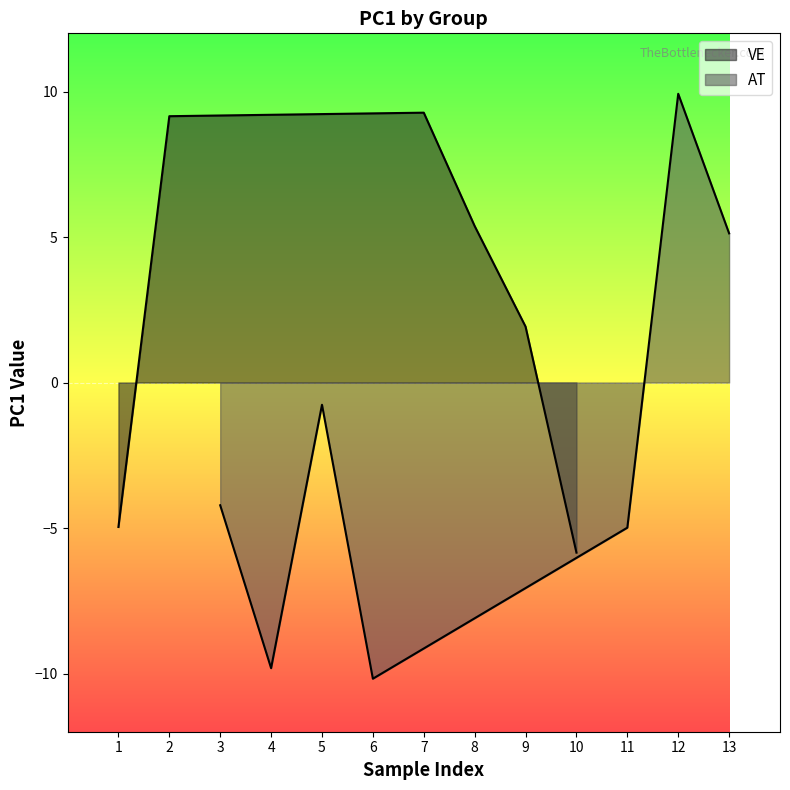

What value does the data have at 7?

9.3